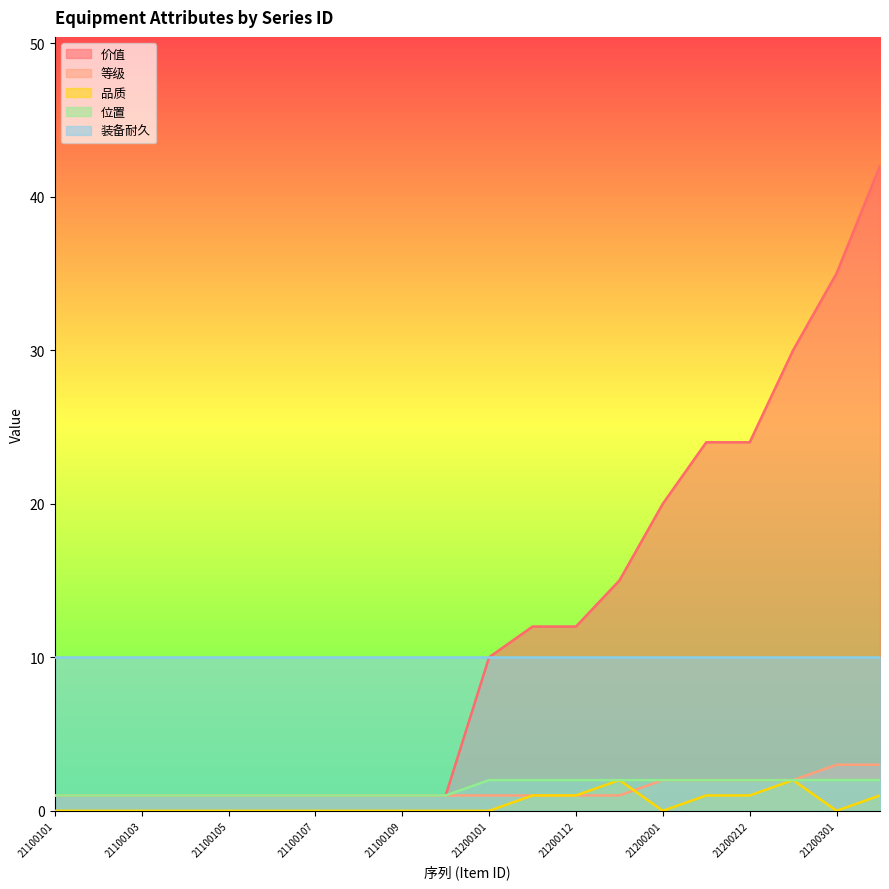

What is the maximum value shown in the chart?

42